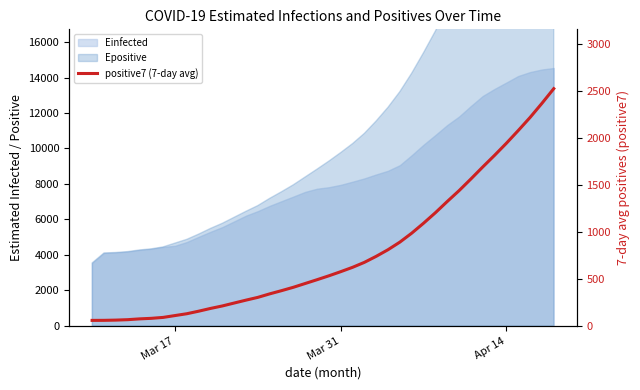

What is the maximum value shown in the chart?

2522.7